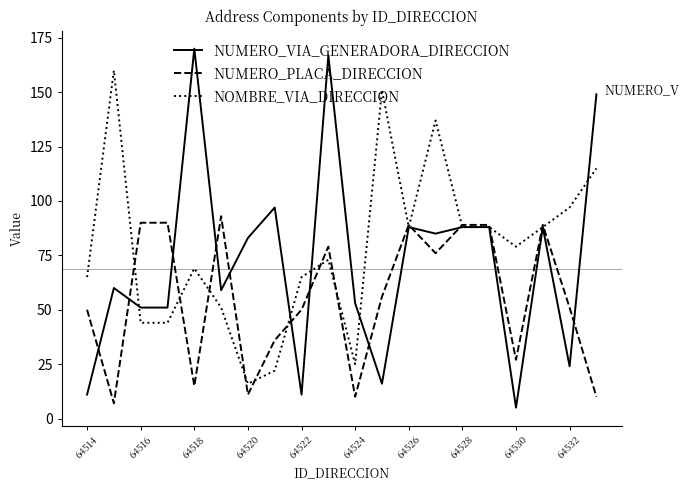

Which series has the largest range (max minus min)?

NUMERO_VIA_GENERADORA_DIRECCION